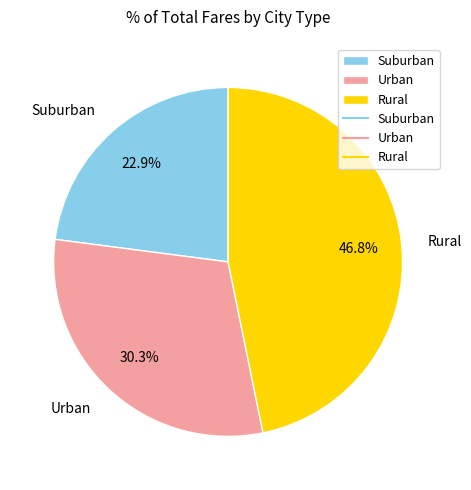

Which slice is the largest?

Rural